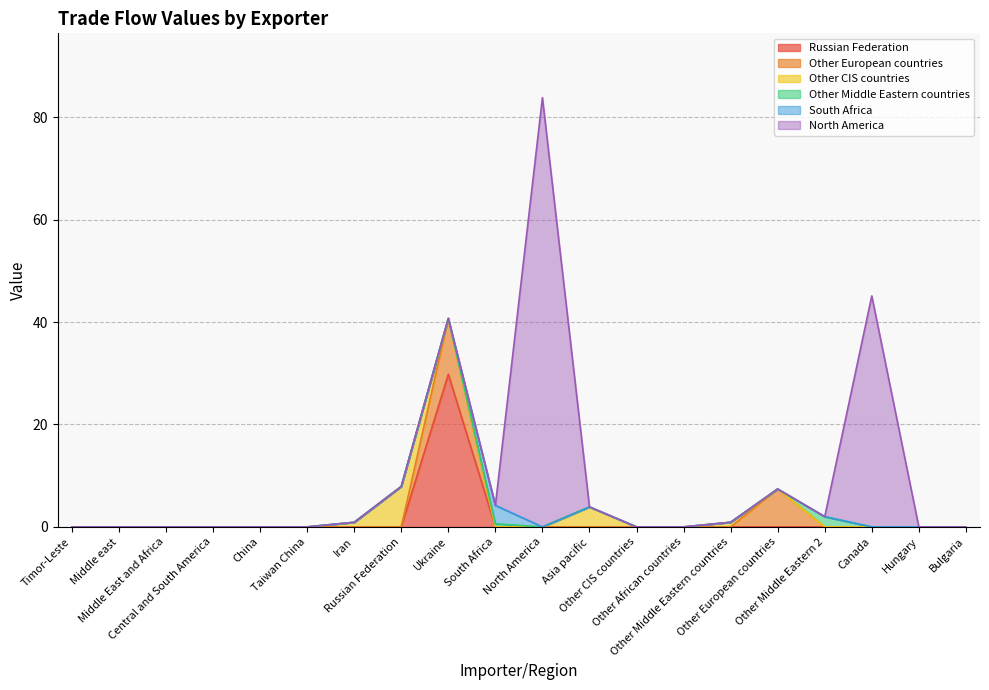

What is the label of the 19th point from the right?

Middle east